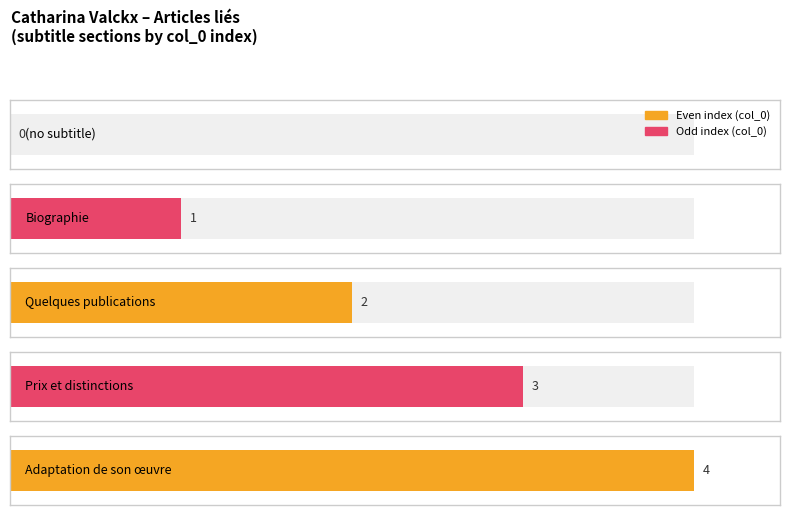

Reading left to right, transcribe all the data shown in this chart.

=0	Biographie=1	Quelques publications=2	Prix et distinctions=3	Adaptation de son œuvre=4